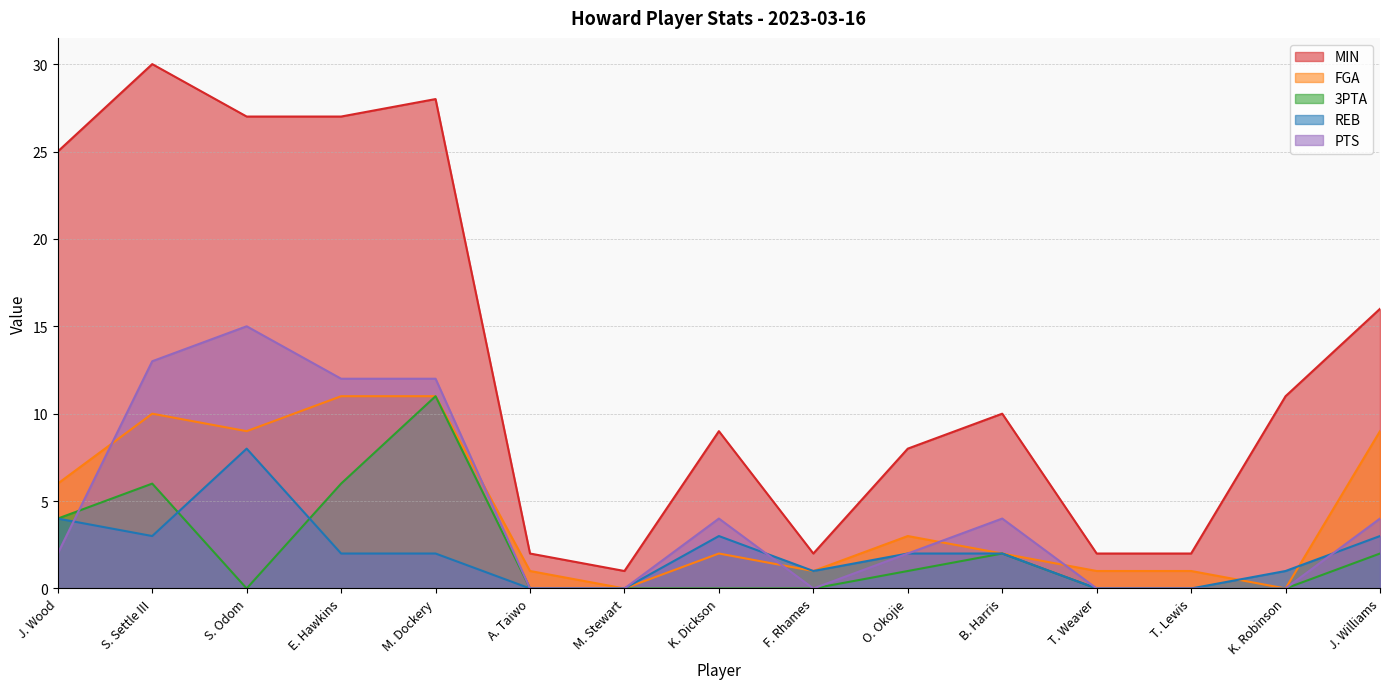

True or false: 3PTA has a value of -8 at K. Dickson.

False